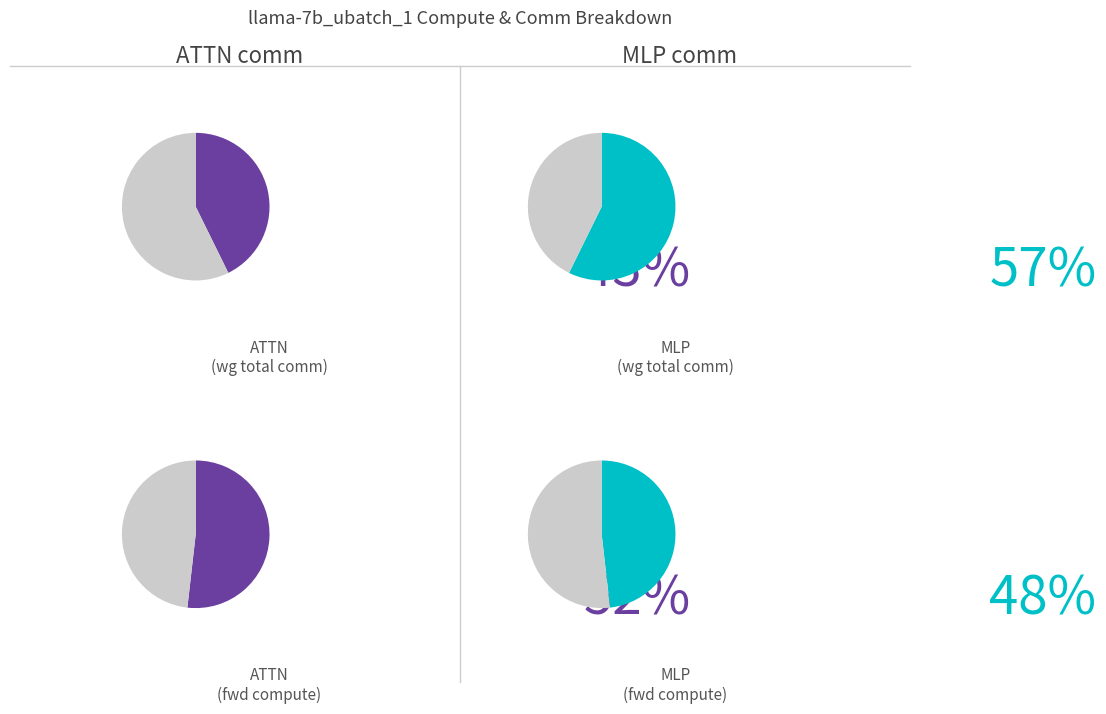

Does RMSNorm2 account for over 50% of the chart?

No